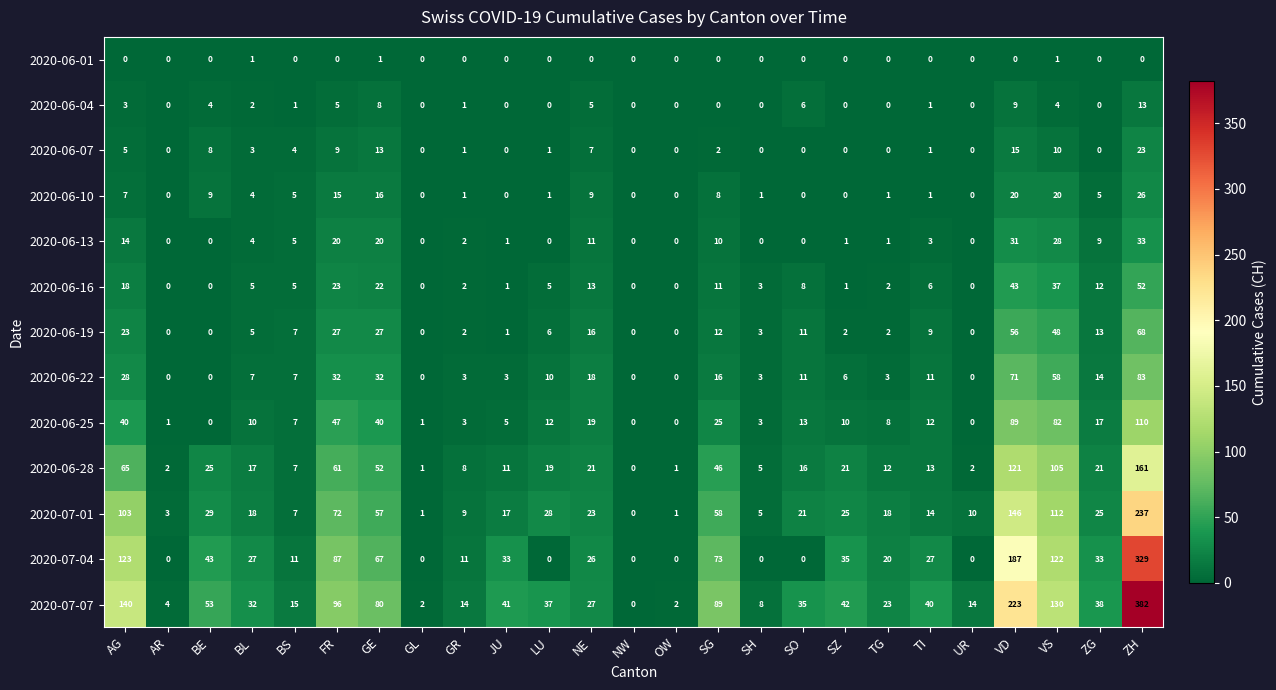

The 2020-06-28 series shows 19 at LU. True or false?

True